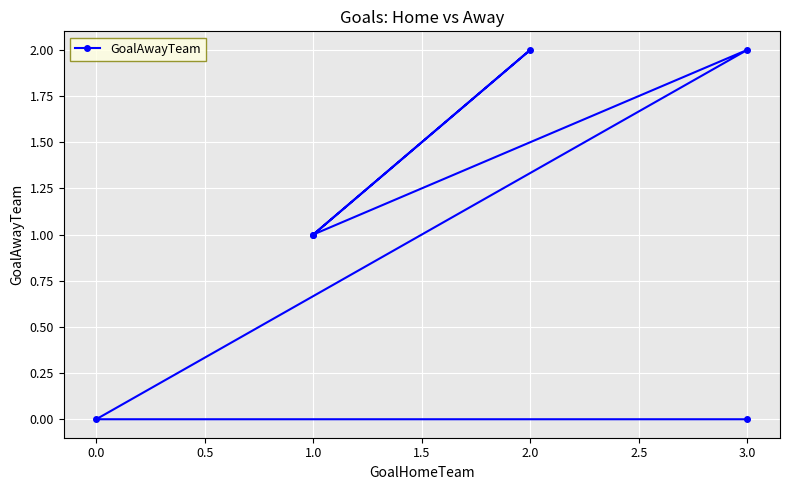

The chart shows a value of 1 at 1.0. True or false?

False